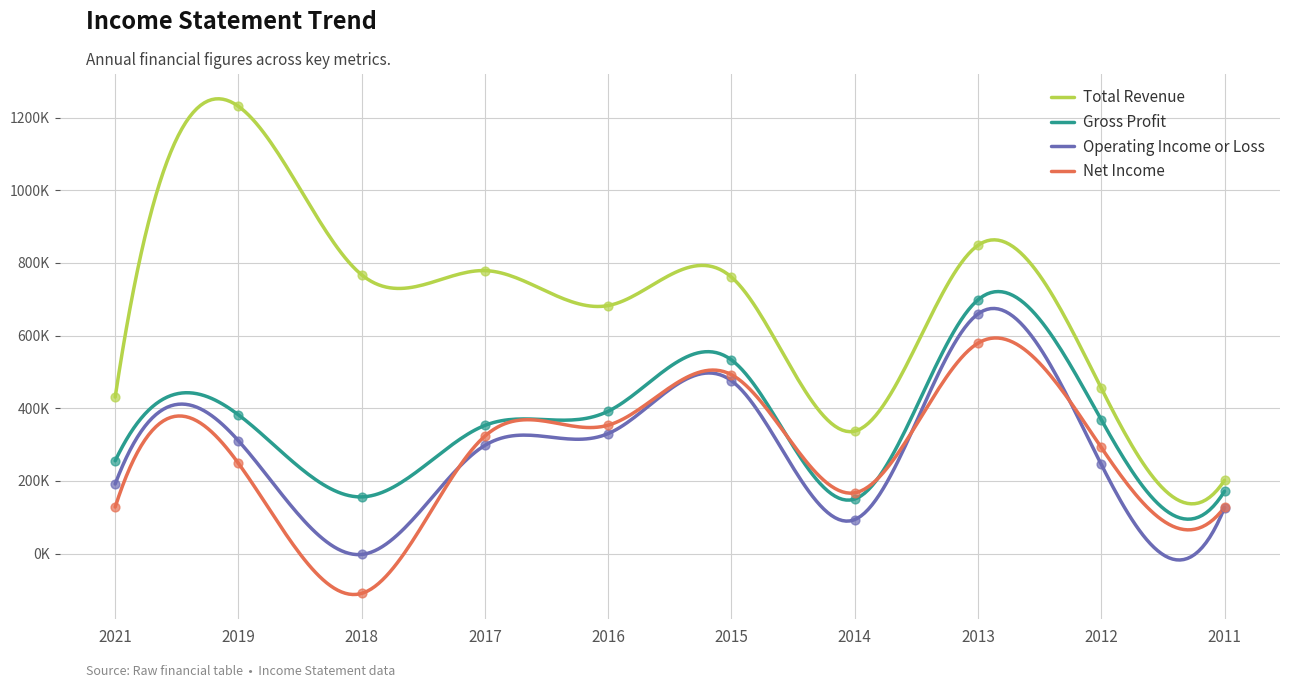

Which series has the largest Y range (max minus min)?

Total Revenue